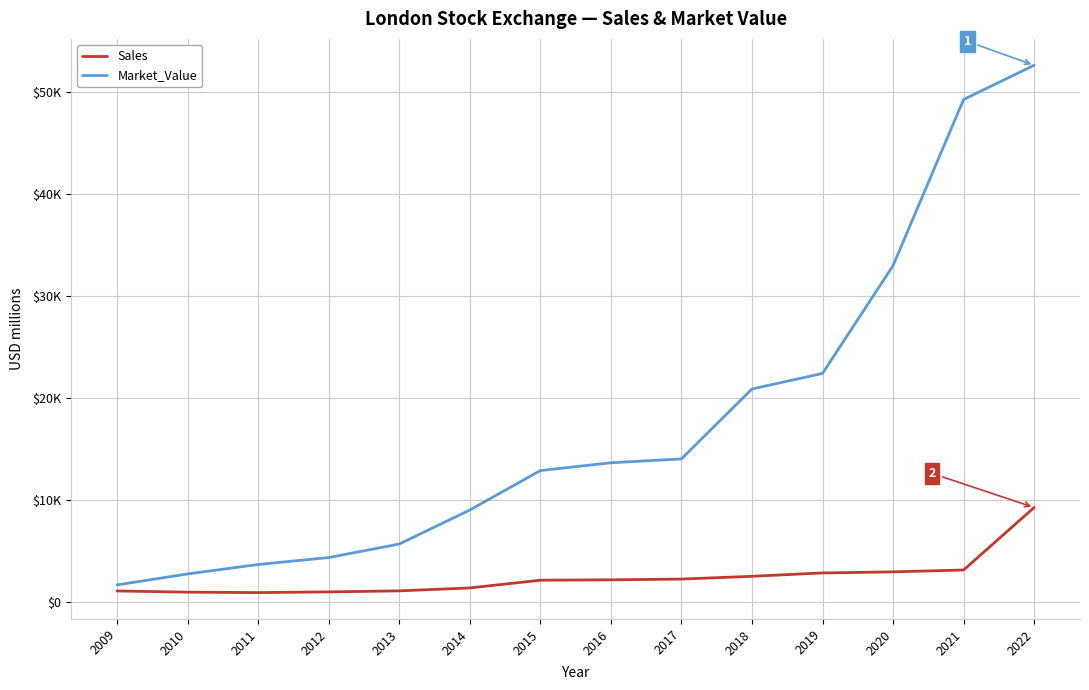

What are all the series names shown in the legend?

Sales, Market_Value